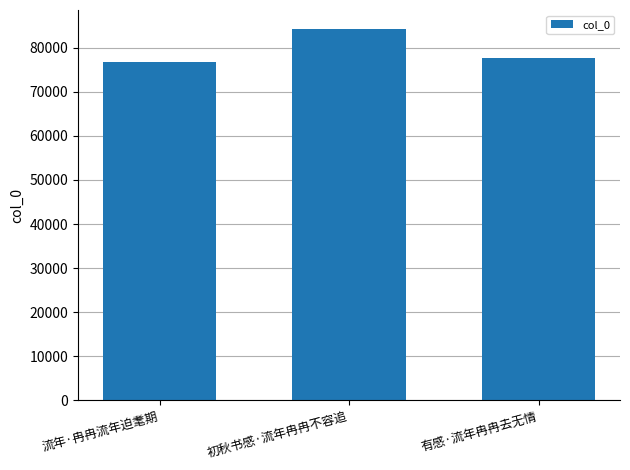

Count the values in the range 76701 to 84344.

3